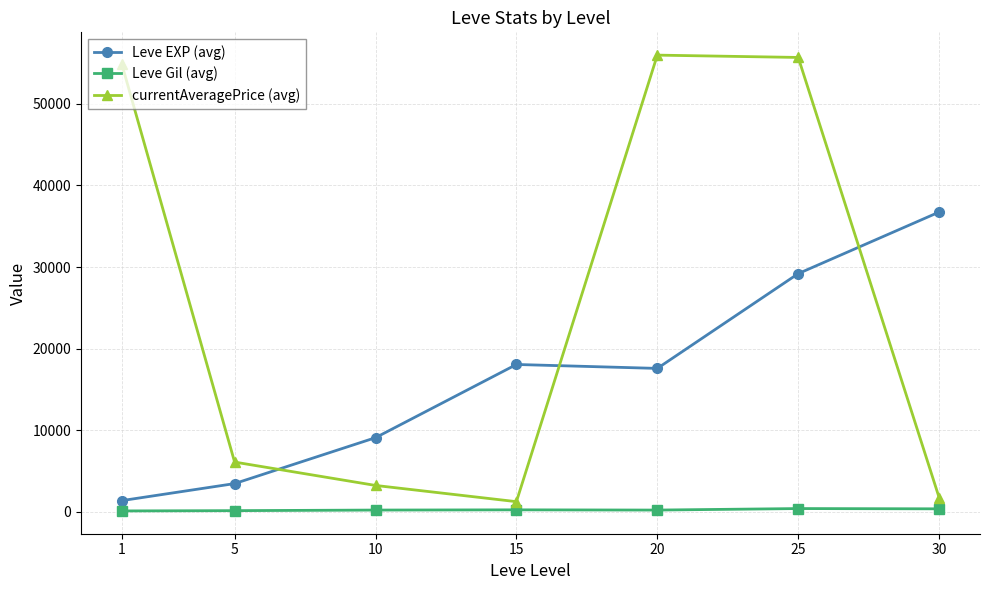

What is the difference between the maximum and minimum values in the Leve Gil (avg) series?

290.3